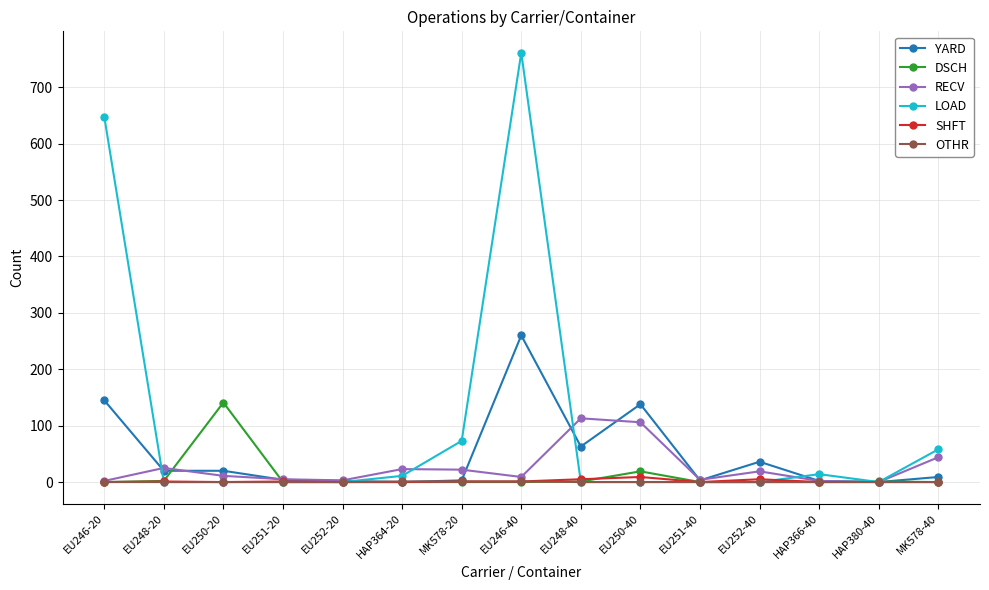

What is the greatest value displayed?

761